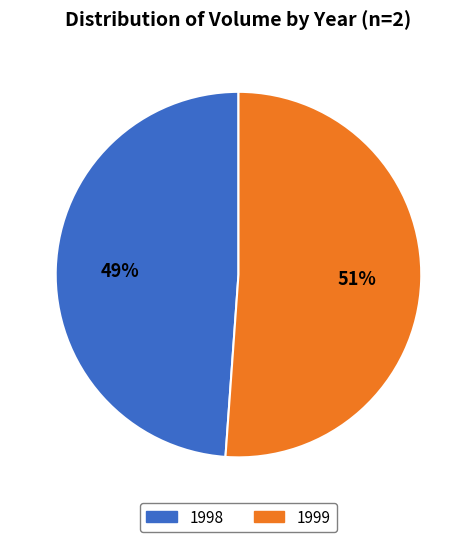

To the nearest percent, what percentage of the pie is 1999?

51%